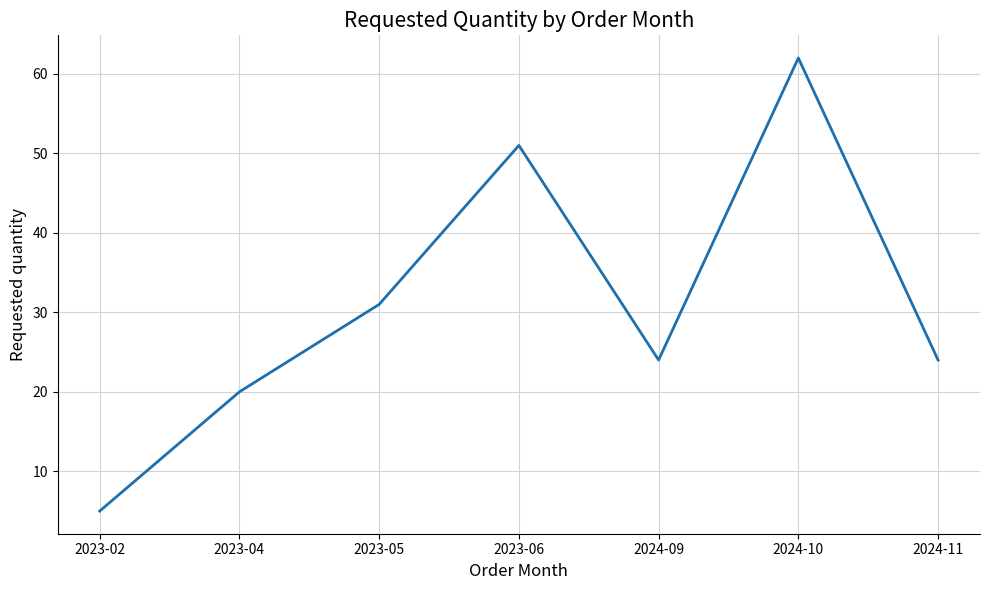

Read the value at 2024-10, to the nearest 5.

60